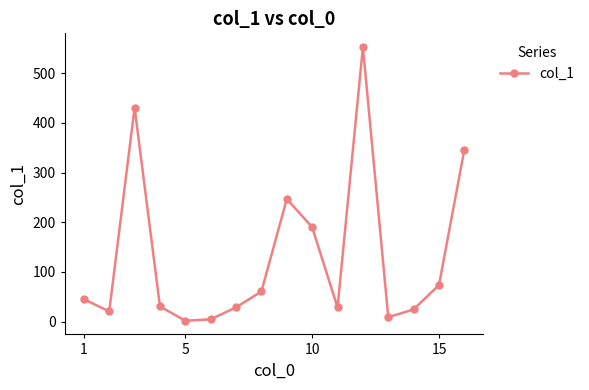

How many points are lower than both their immediate neighbors (excluding endpoints)?

4